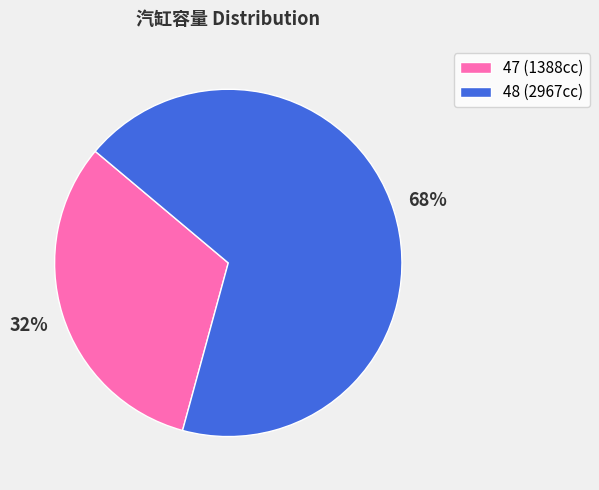

To the nearest percent, what is the combined percentage of 48 and 47?

100%